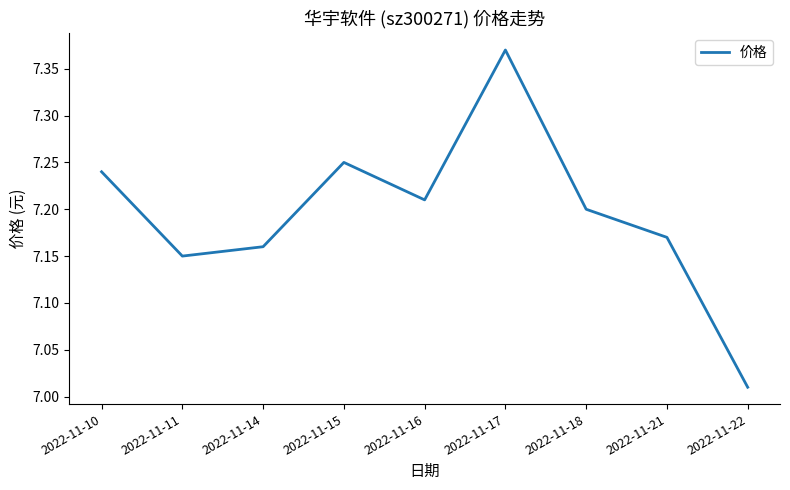

List the labels in order of value, largest first.

2022-11-17, 2022-11-15, 2022-11-10, 2022-11-16, 2022-11-18, 2022-11-21, 2022-11-14, 2022-11-11, 2022-11-22